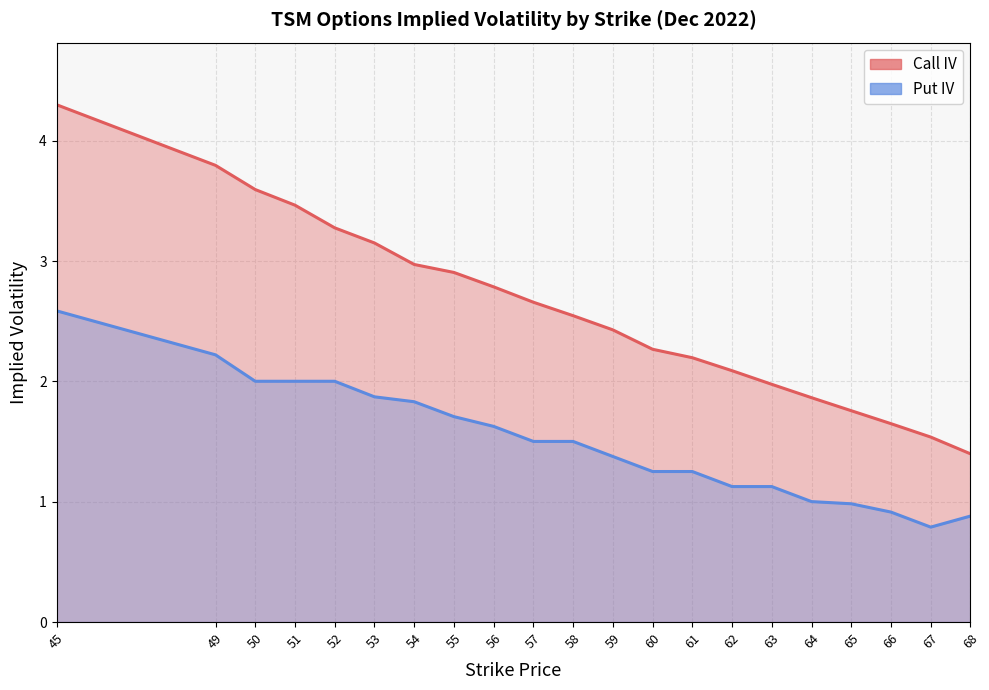

Between 50 and 45, which is larger?

45